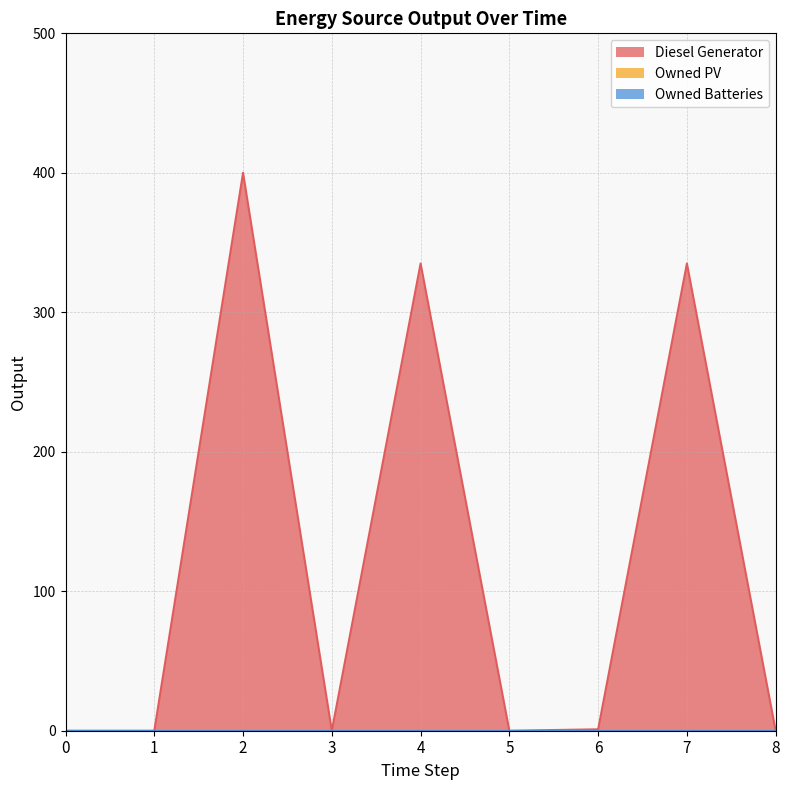

List the series in order of their peak value, lowest first.

Owned PV, Owned Batteries, Diesel Generator